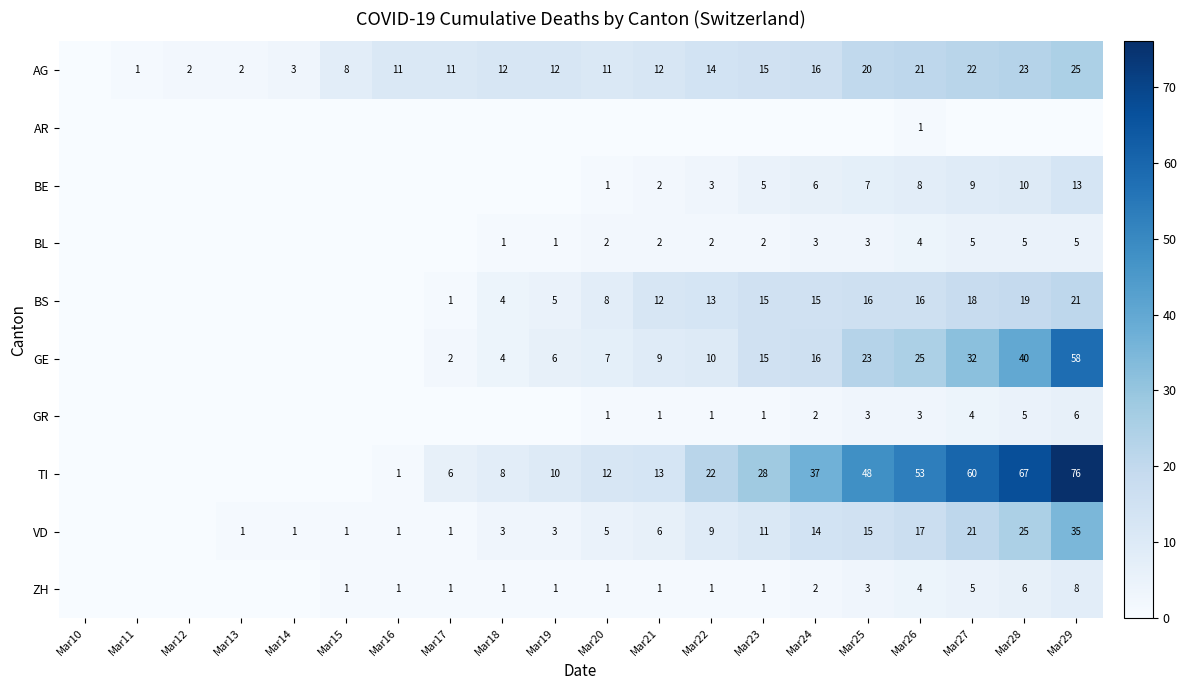

What is the total value across all series at Mar18?

33